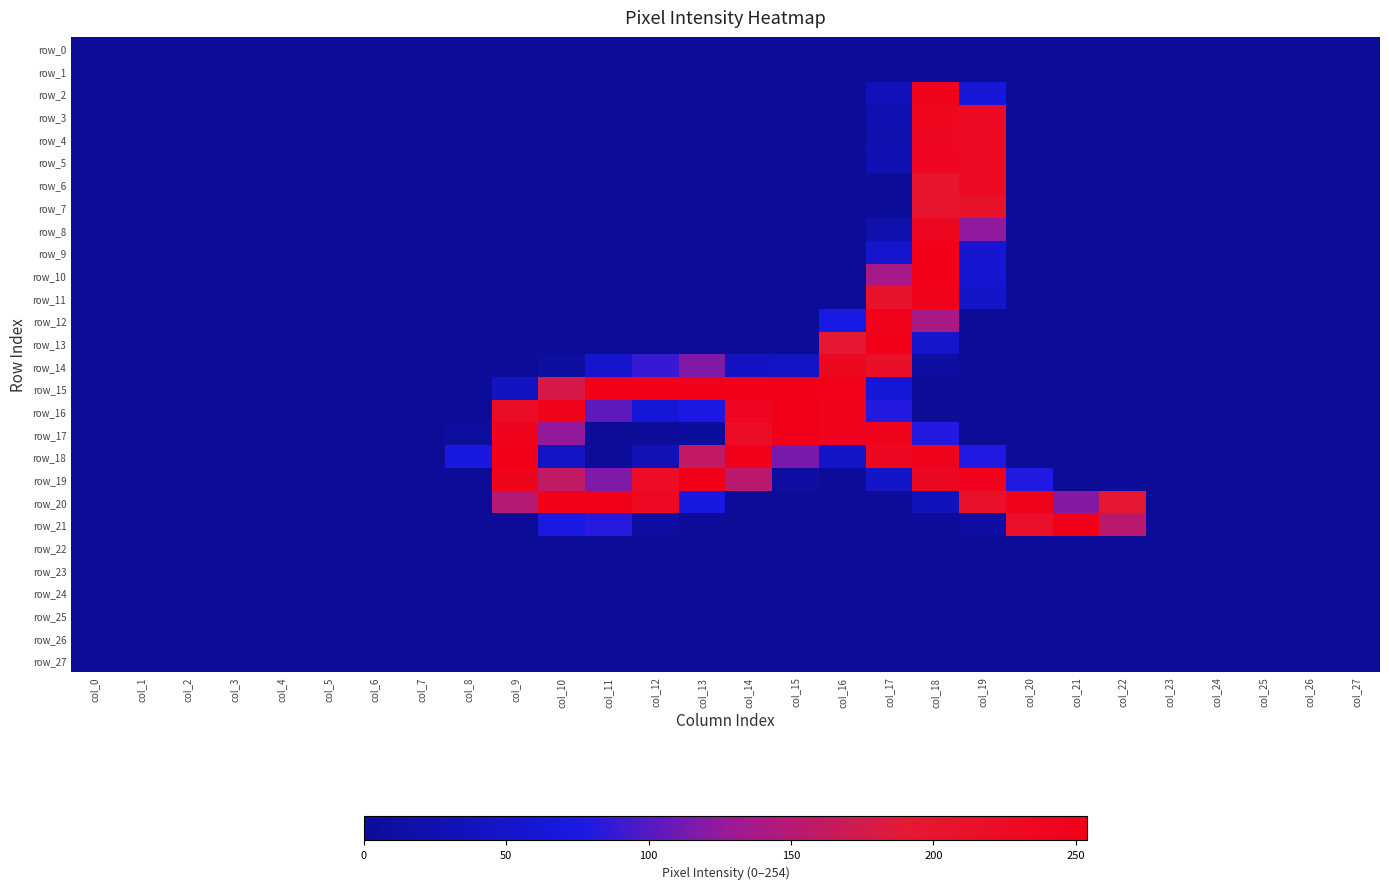

At how many categories does at least one series exceed 183?

14